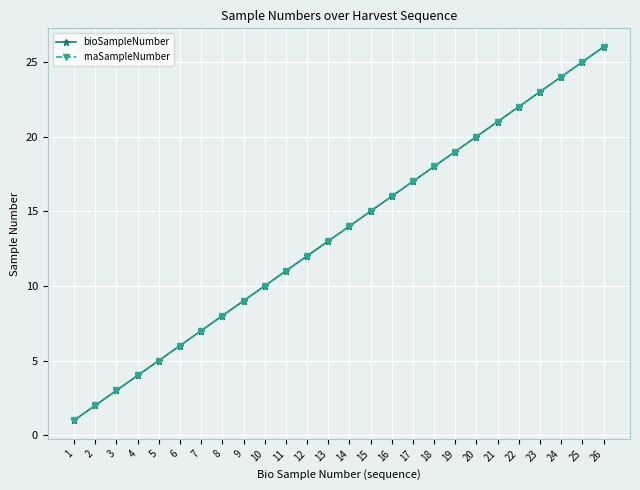

Does the chart have visible grid lines?

Yes